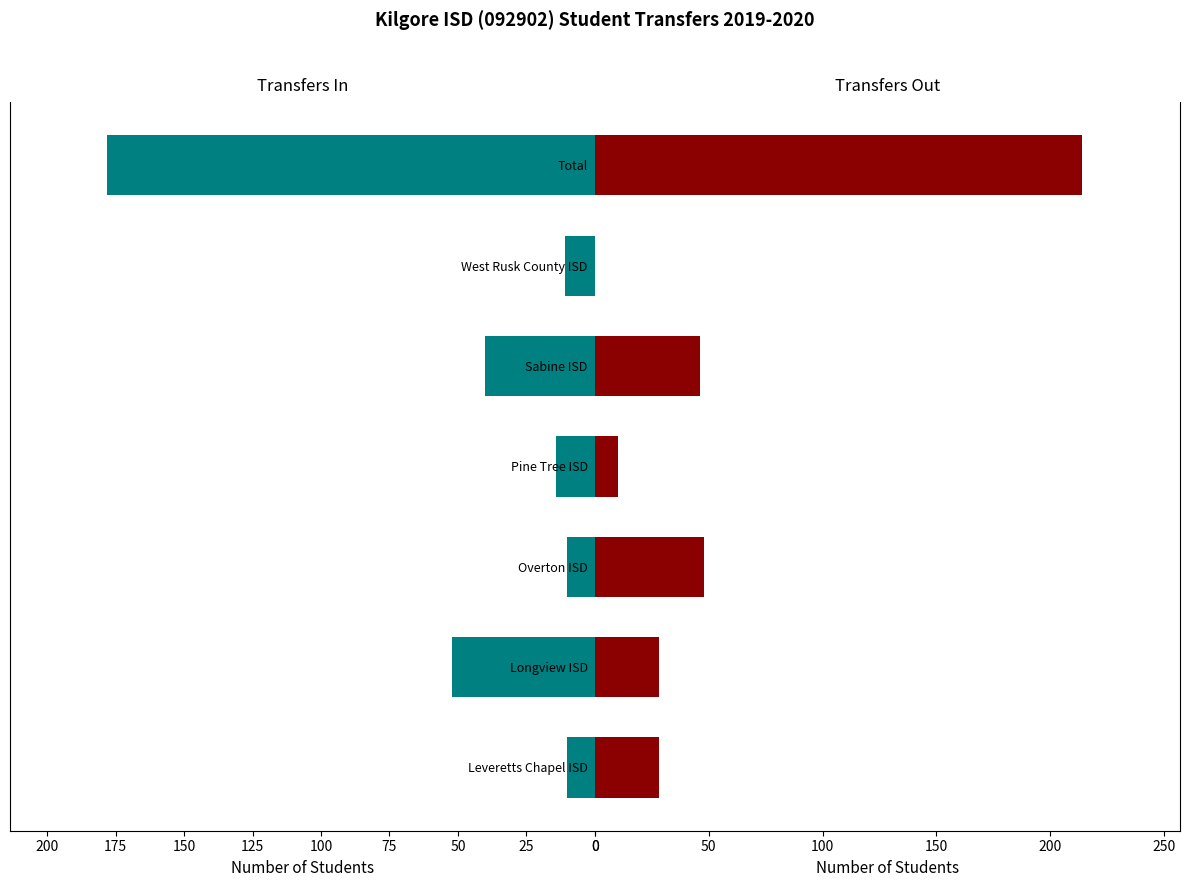

How many data points in Transfers Out are less than 28?

2